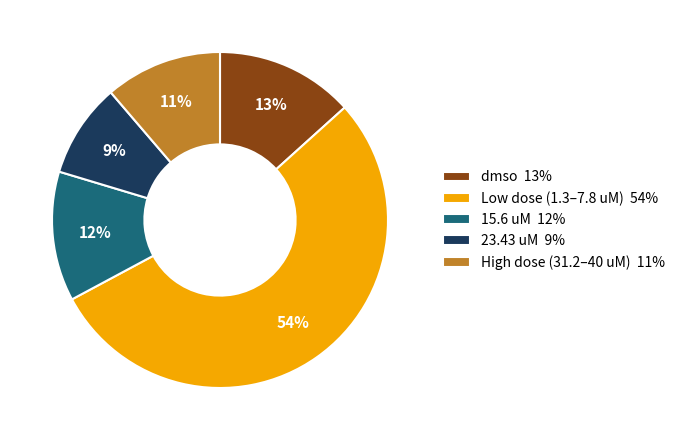

The Low dose (1.3–7.8 uM) 54% slice represents 65% of the pie. True or false?

False